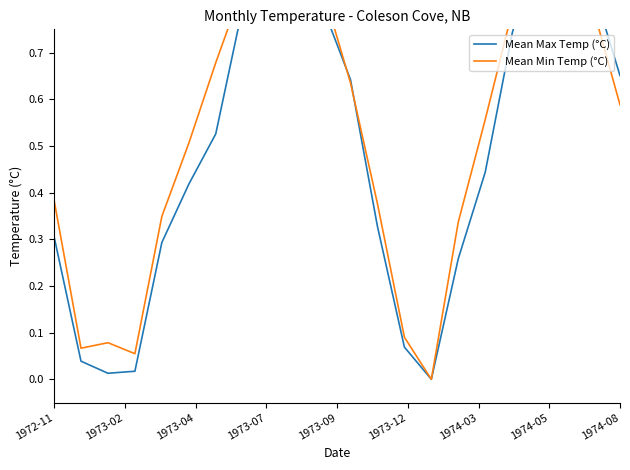

True or false: Mean Max Temp (°C) and Mean Min Temp (°C) intersect in this chart.

True